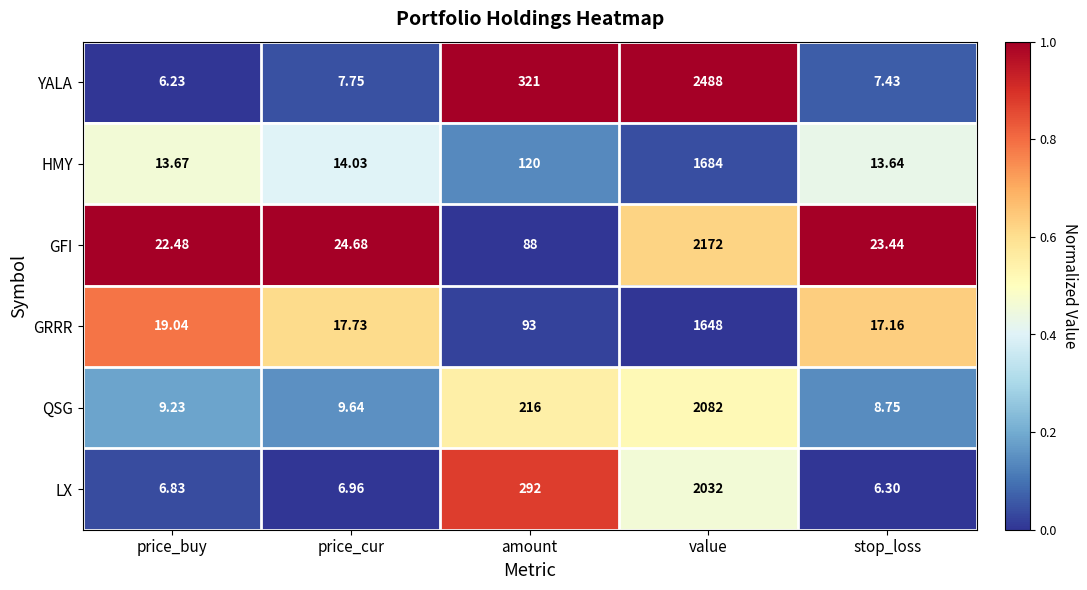

Is the value of GFI at value greater than the value of HMY at price_buy?

Yes